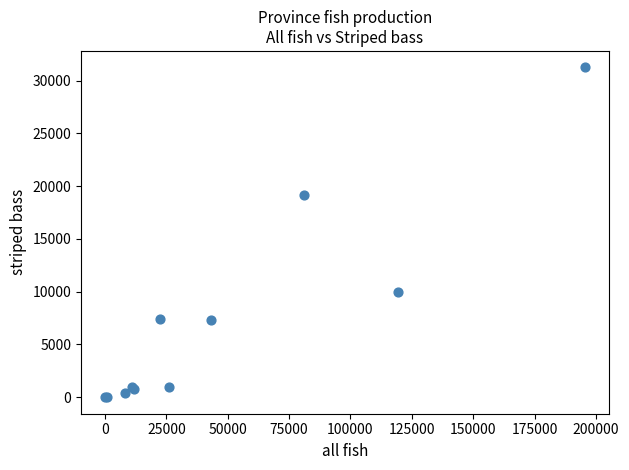

What Y value in the scatter plot is closest to 15627?

19139